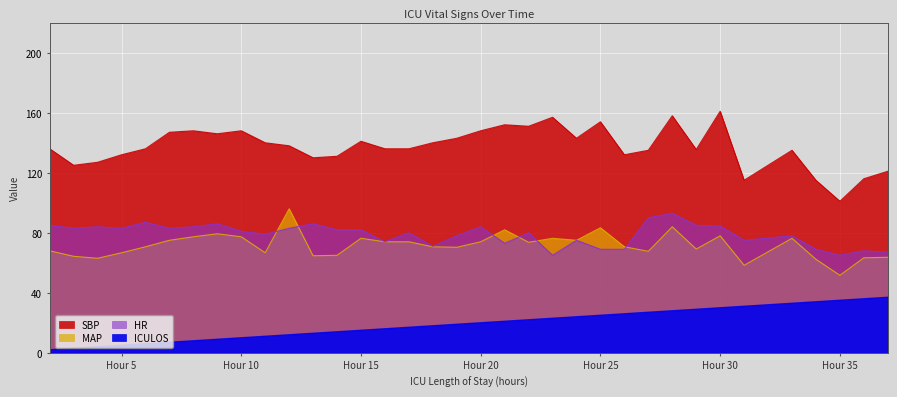

Which series has the largest range (max minus min)?

SBP